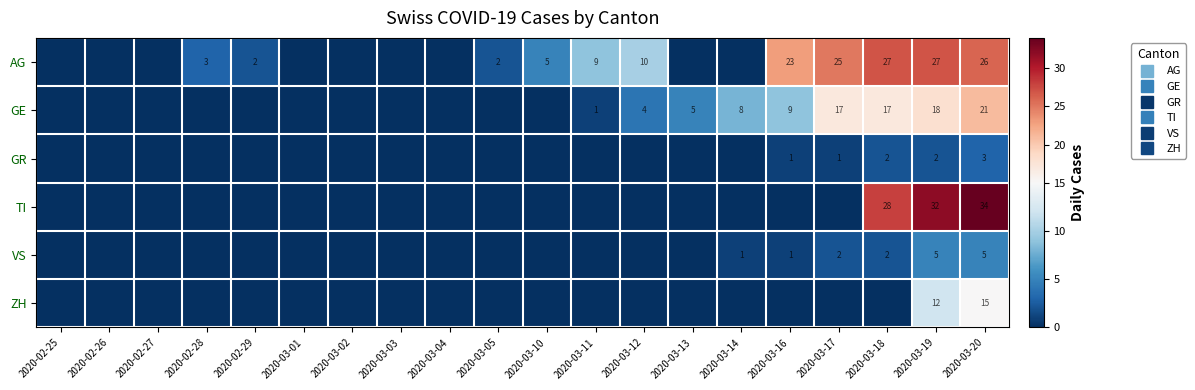

At which label does GR reach its minimum?

2020-02-25